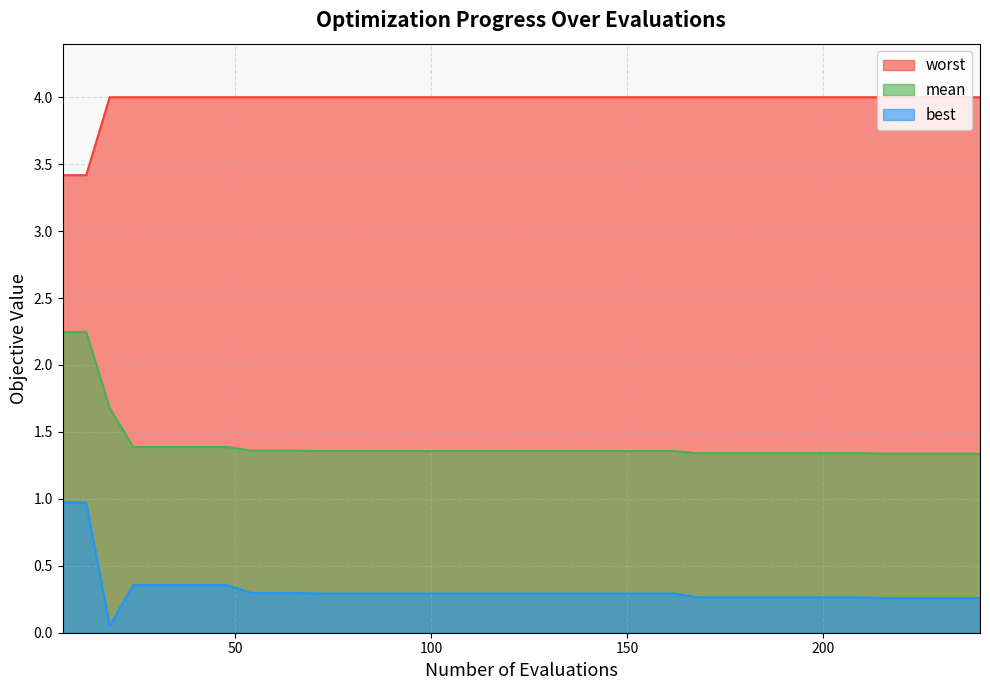

True or false: mean has a value of 2.1 at 54.

False